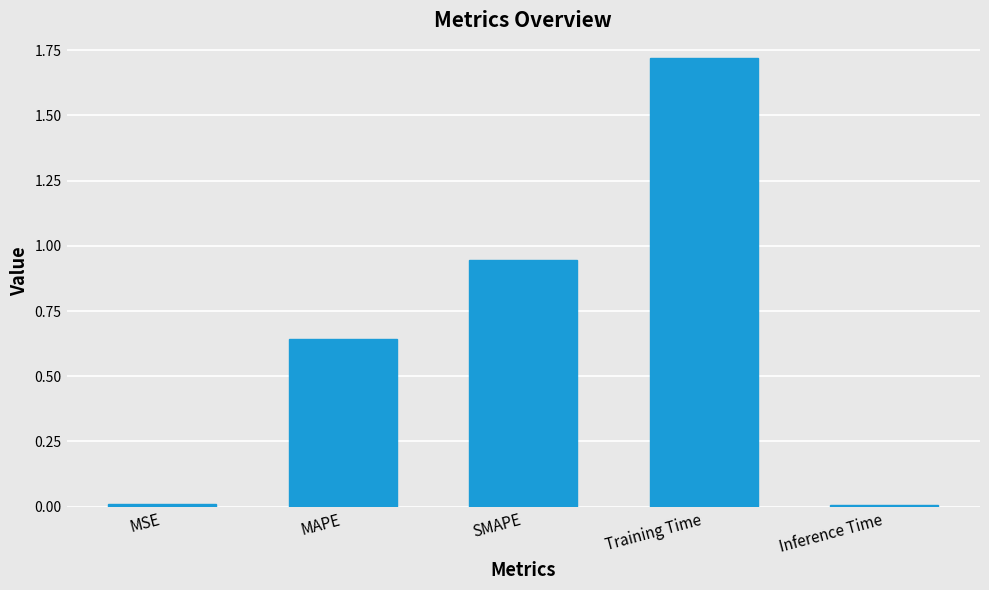

The value at SMAPE is 1.3. True or false?

False